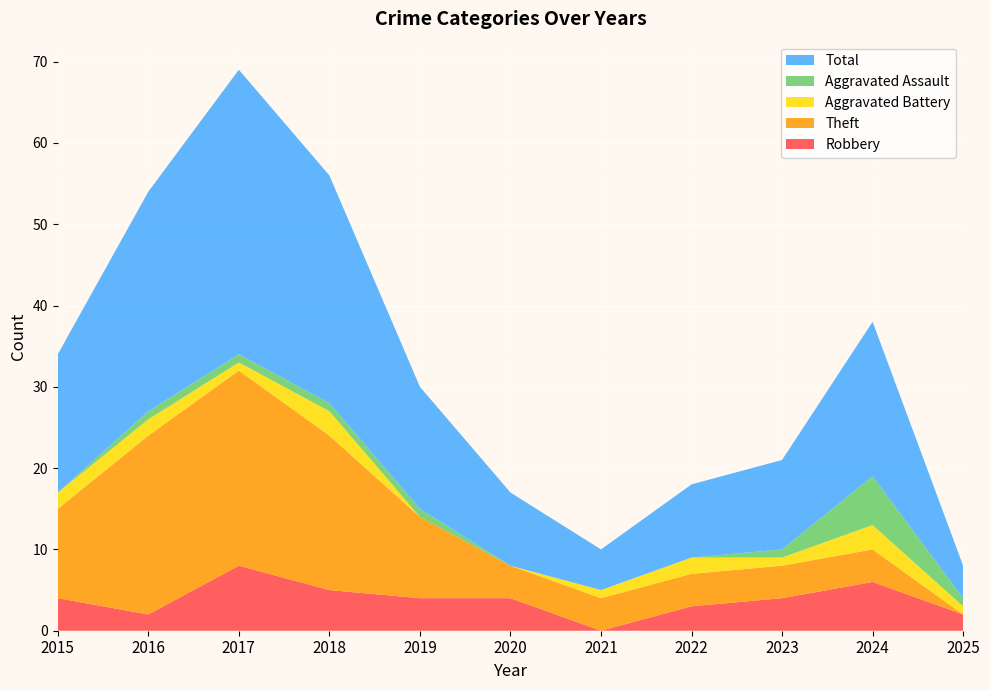

Reading left to right, what are all the values shown in this chart?

Robbery: 2015=4	2016=2	2017=8	2018=5	2019=4	2020=4	2021=0	2022=3	2023=4	2024=6	2025=2
Theft: 2015=11	2016=22	2017=24	2018=19	2019=10	2020=4	2021=4	2022=4	2023=4	2024=4	2025=0
Aggravated Battery: 2015=2	2016=2	2017=1	2018=3	2019=0	2020=0	2021=1	2022=2	2023=1	2024=3	2025=1
Aggravated Assault: 2015=0	2016=1	2017=1	2018=1	2019=1	2020=0	2021=0	2022=0	2023=1	2024=6	2025=1
Total: 2015=17	2016=27	2017=35	2018=28	2019=15	2020=9	2021=5	2022=9	2023=11	2024=19	2025=4